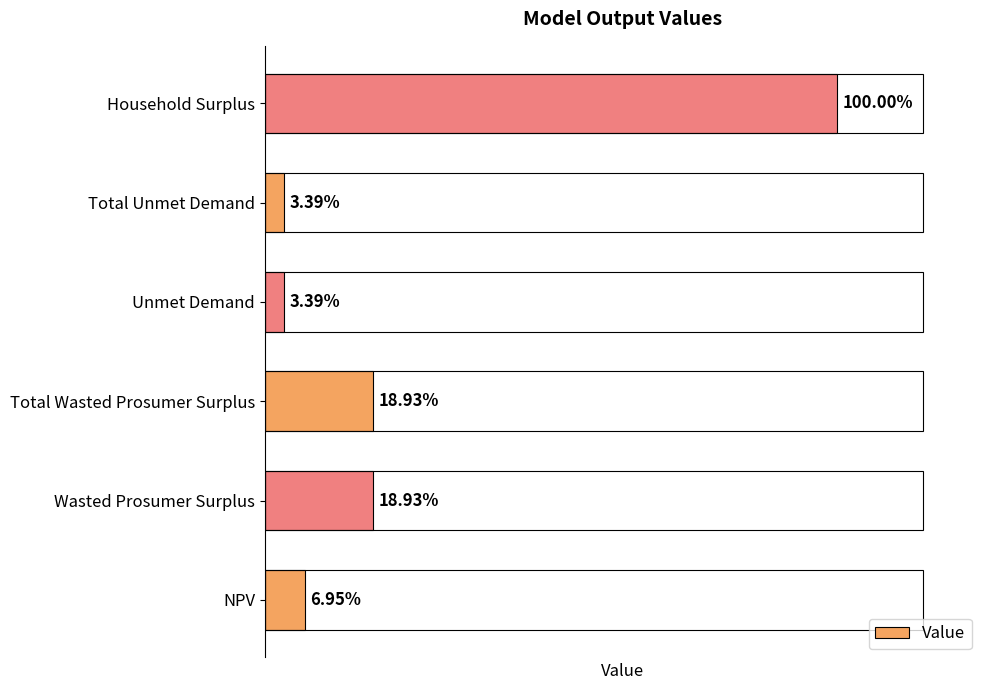

Does the chart contain stacked bars?

No